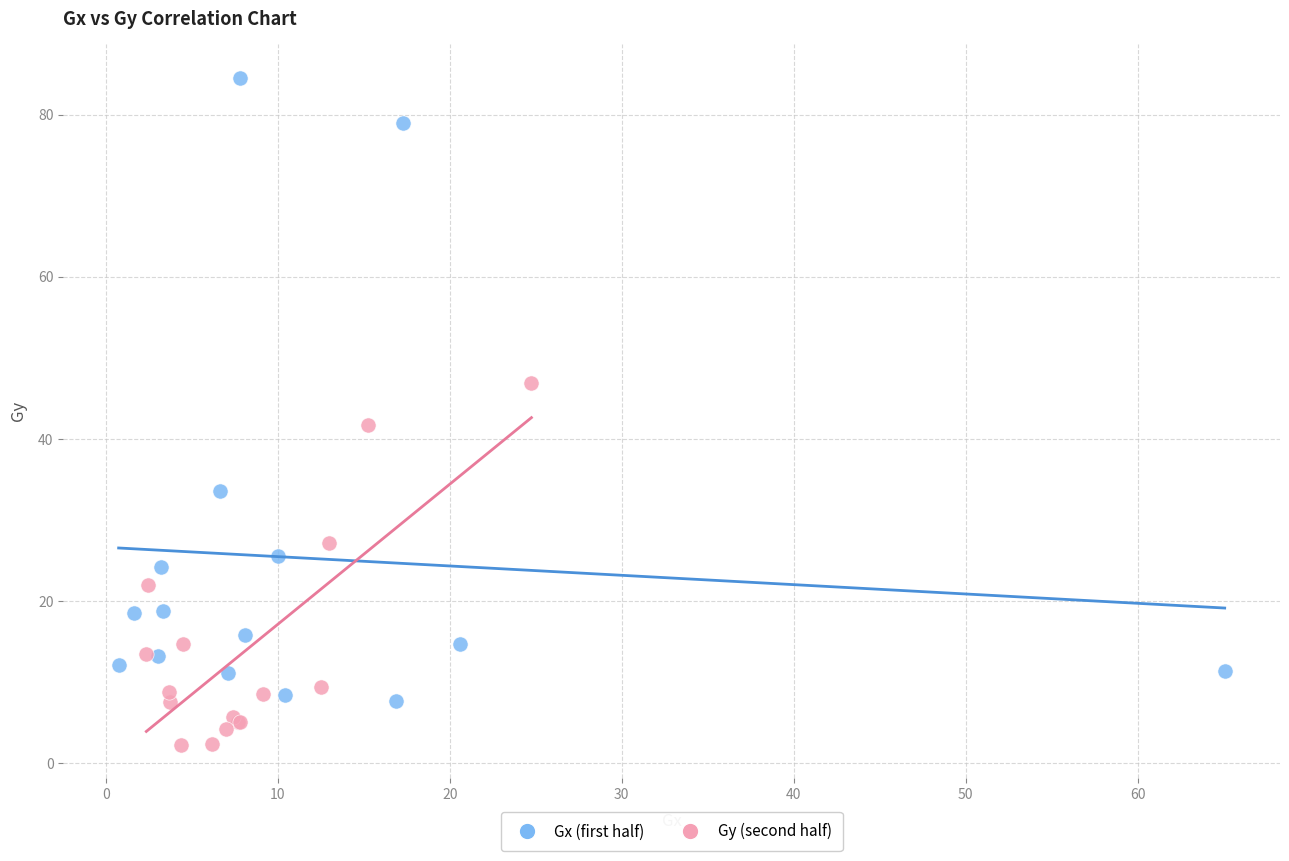

Which series has the widest spread of Y values?

Gx (first half)